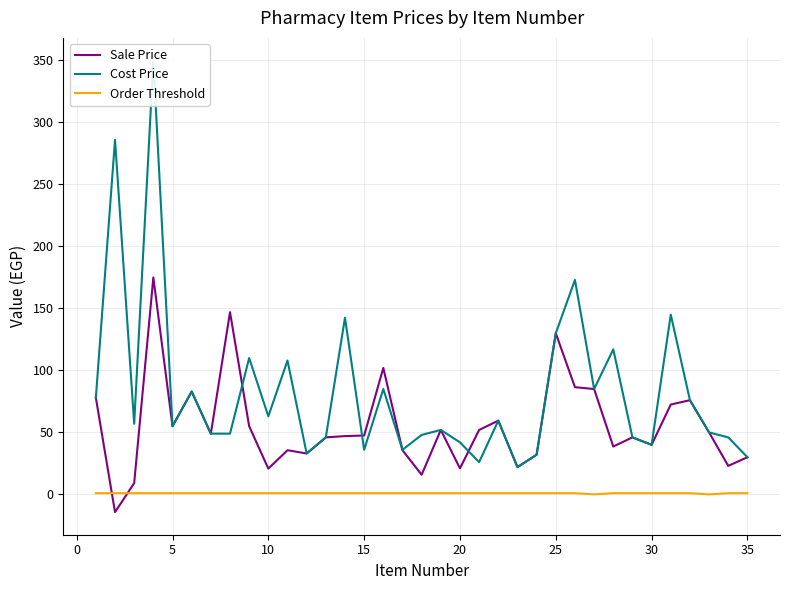

Is it true that Sale Price equals 20.8 at 10?

True